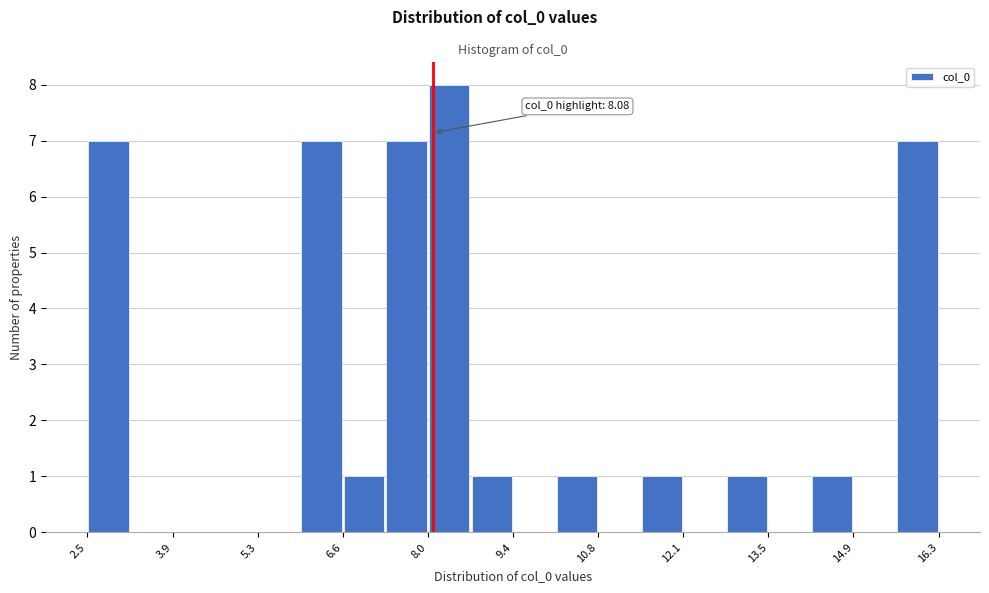

Read against the x-axis, roughly where is the centre of the tallest bar?

8.4